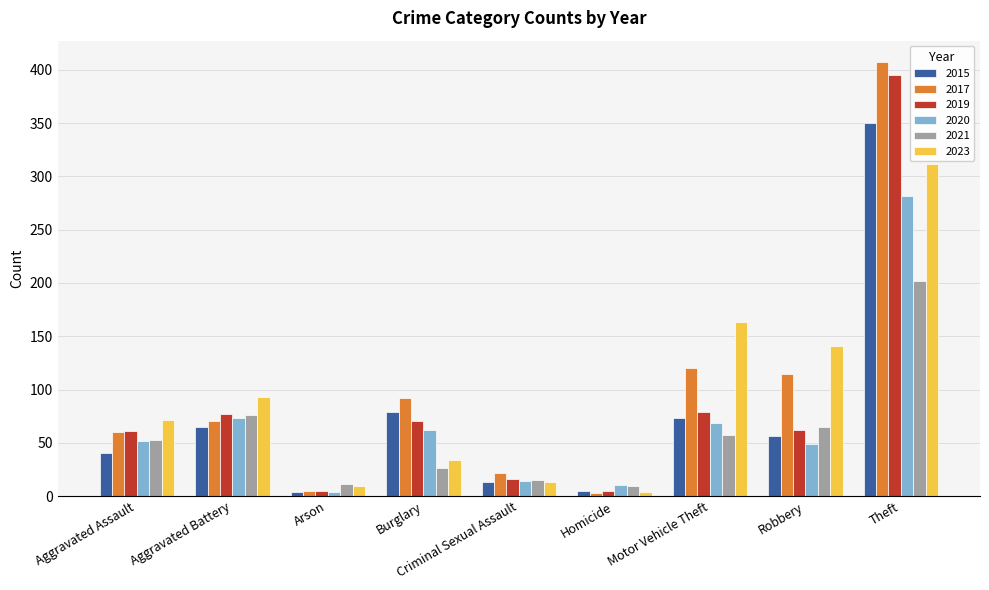

The 2021 series shows 338 at Theft. True or false?

False